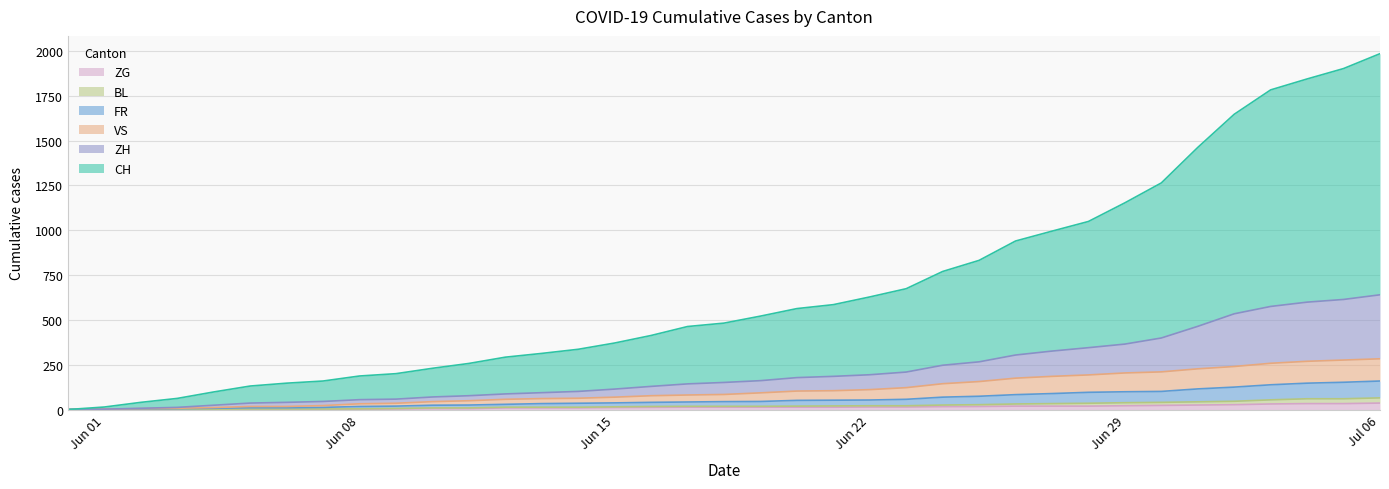

What are all the series names shown in the legend?

ZG, BL, FR, VS, ZH, CH